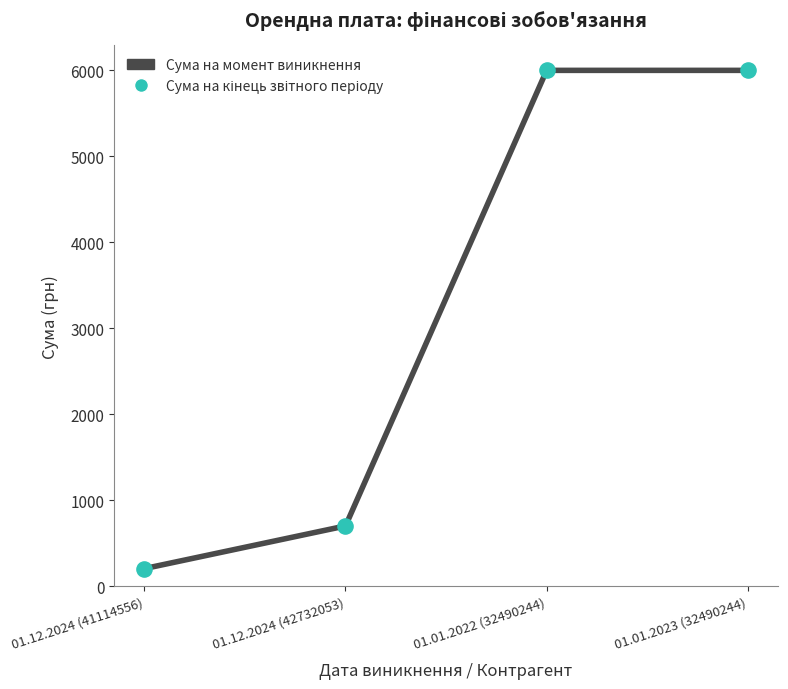

What is the change in value from 01.12.2024 (42732053) to 01.01.2022 (32490244)?

+5296.5